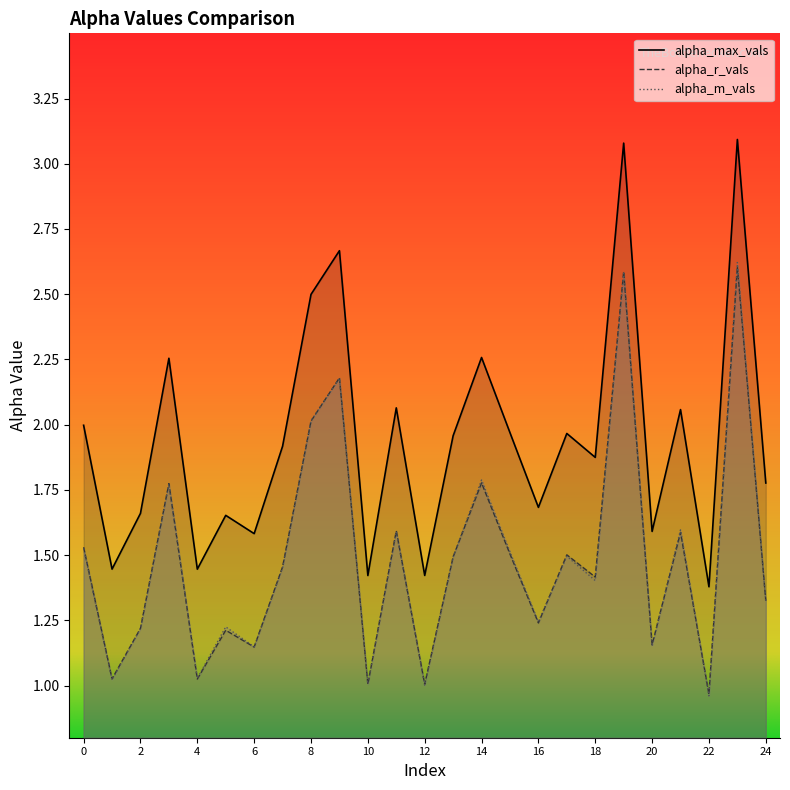

How many data points does each series have?

25